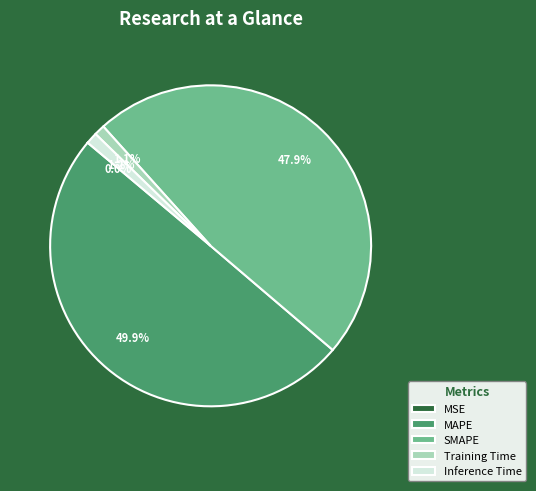

To the nearest percent, what is the difference between the largest and smallest slice percentages?

50%